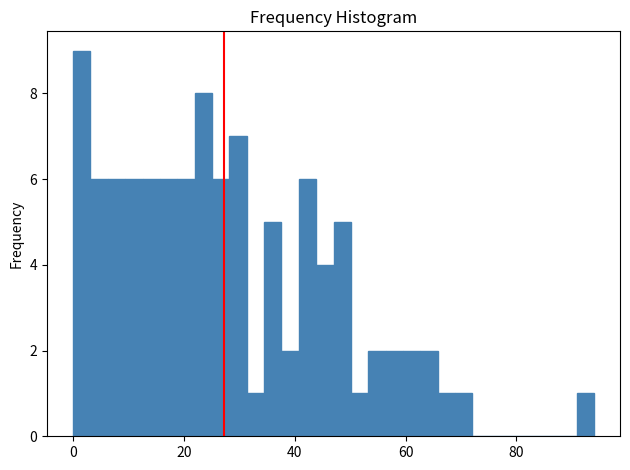

Around what value on the x-axis is the tallest bar? Give the approximate position of its centre, as read against the axis.

2